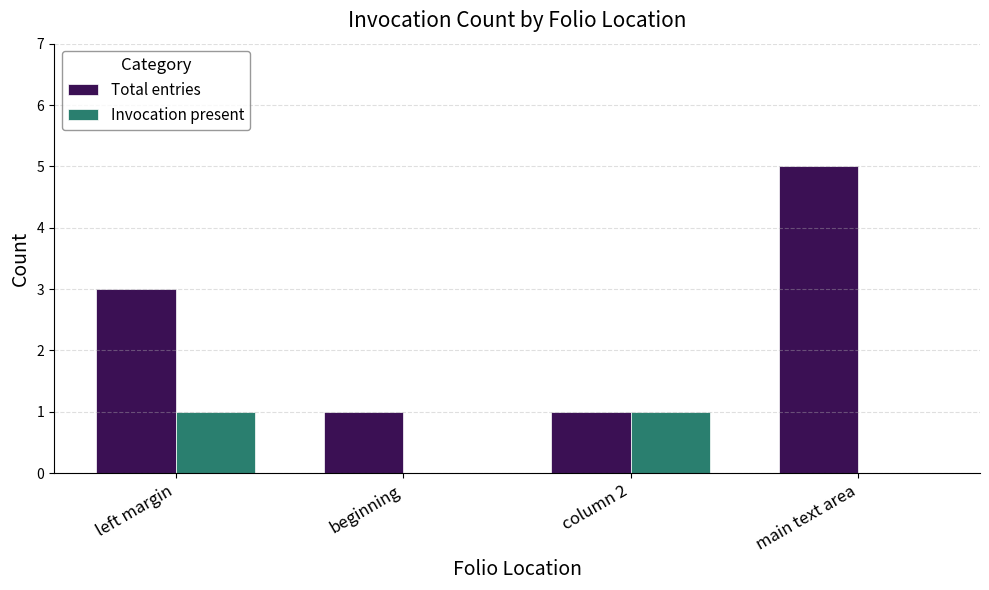

Which category has the highest value in the Total entries series?

main text area